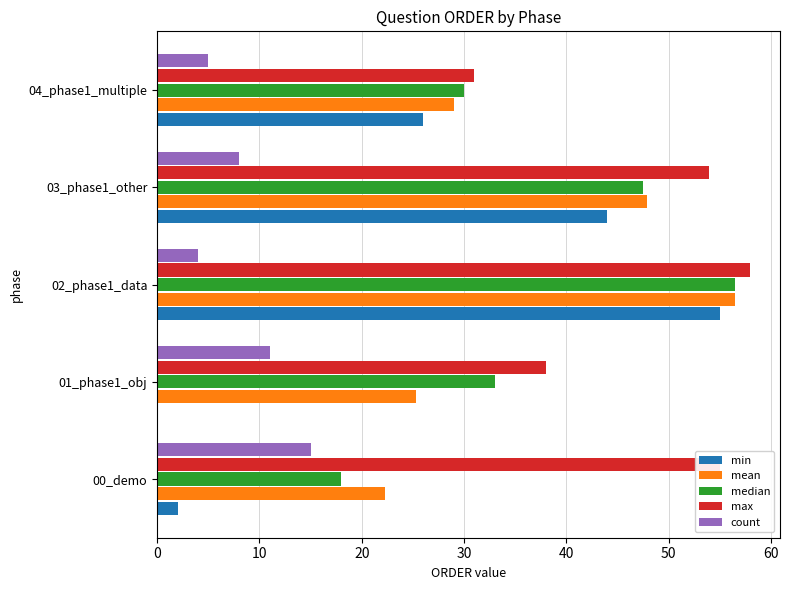

The value of count at 00_demo is 15.0. True or false?

True